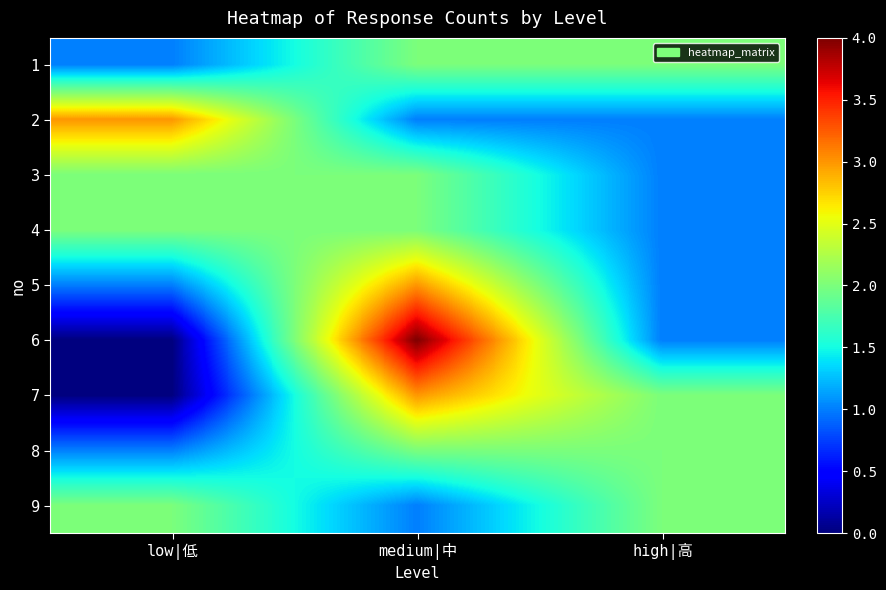

What is the total value across all series at medium|中?

20